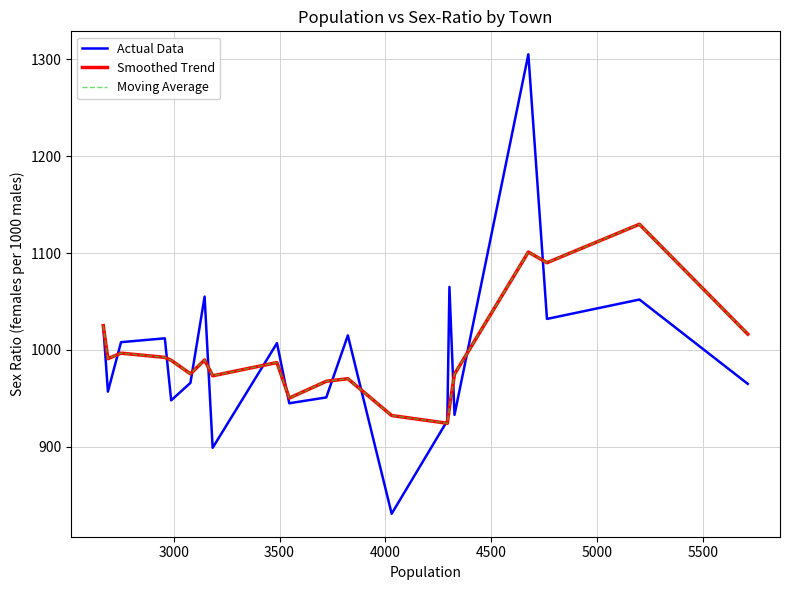

What is the highest value of the Smoothed Trend series?

1129.7